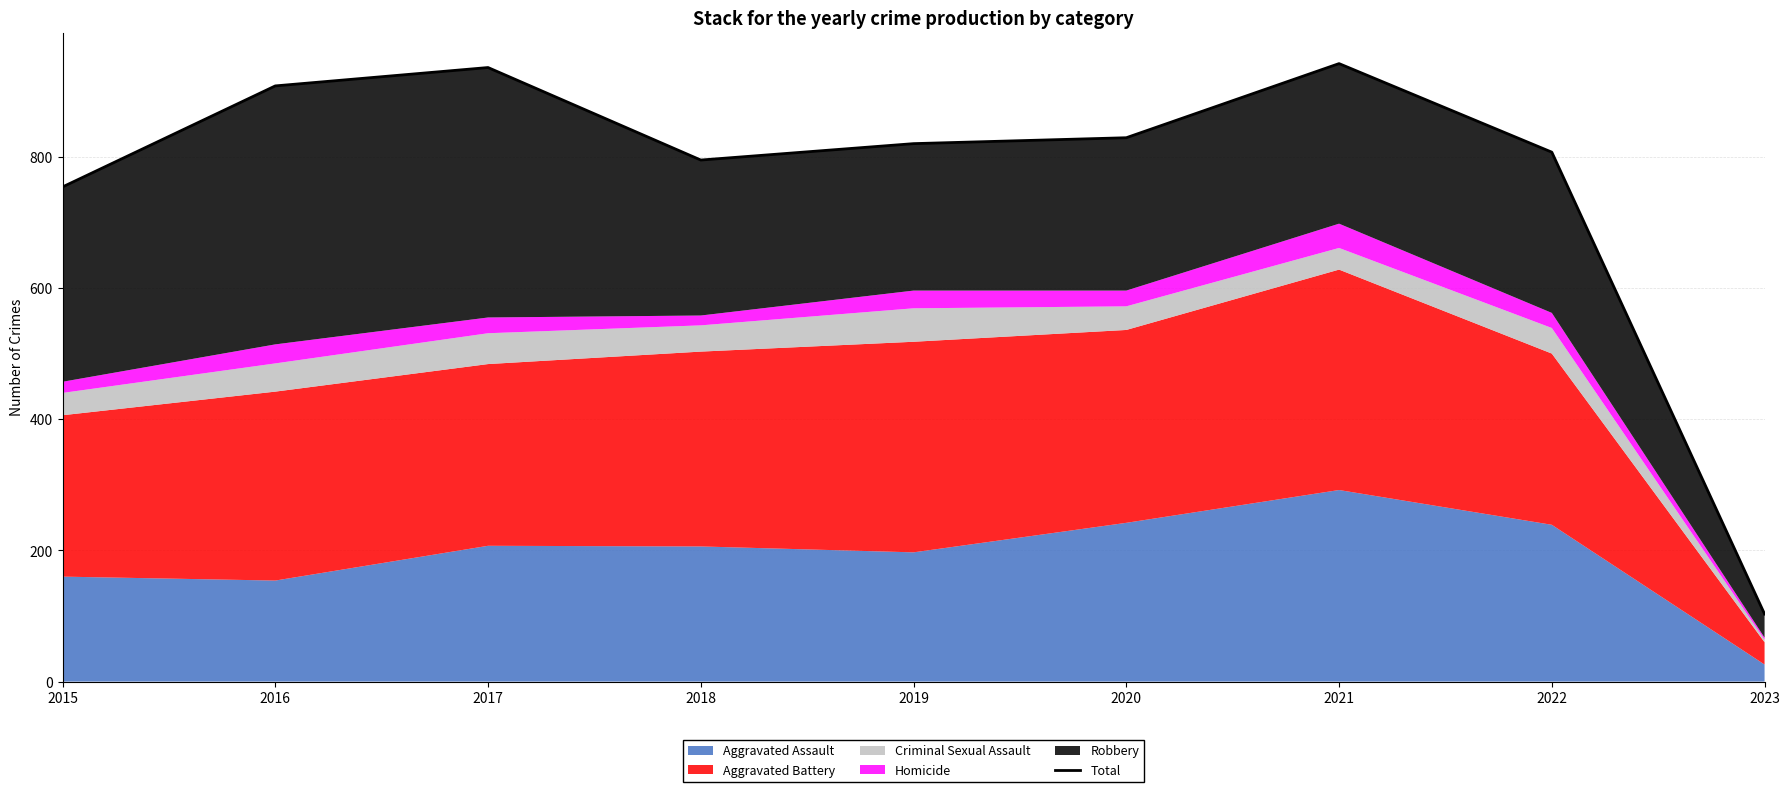

Reading left to right, extract all data points from this chart.

754	908	936	795	820	829	942	807	103